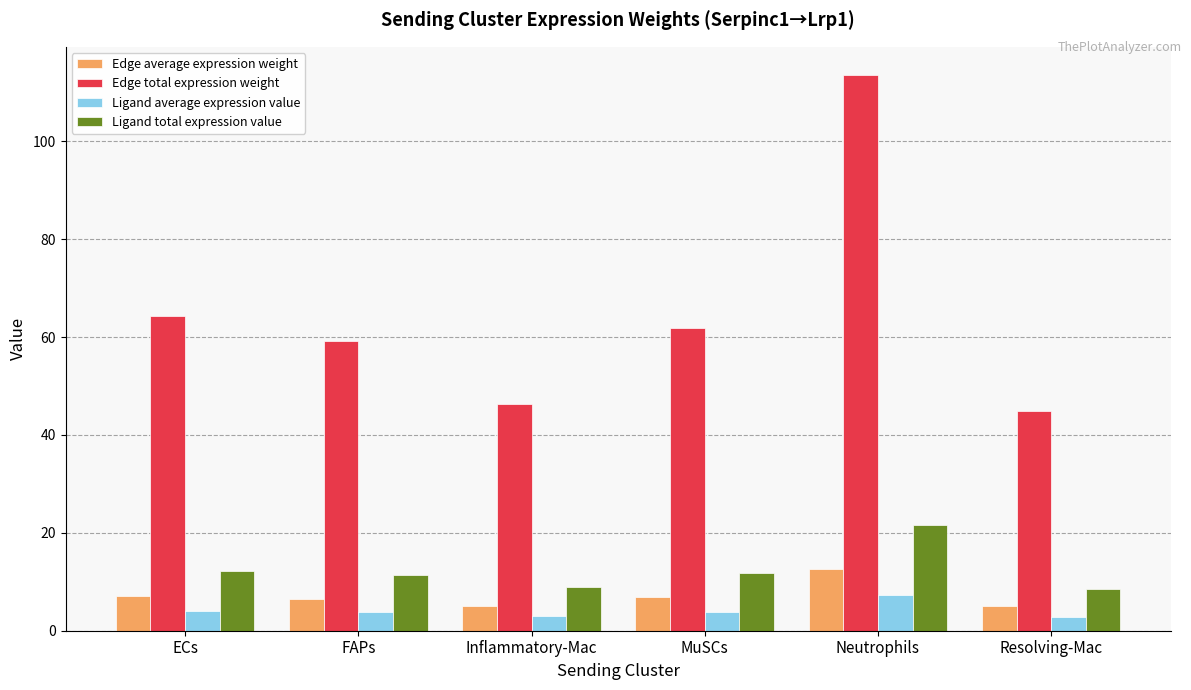

What is the sum of all Ligand total expression value values?

74.4